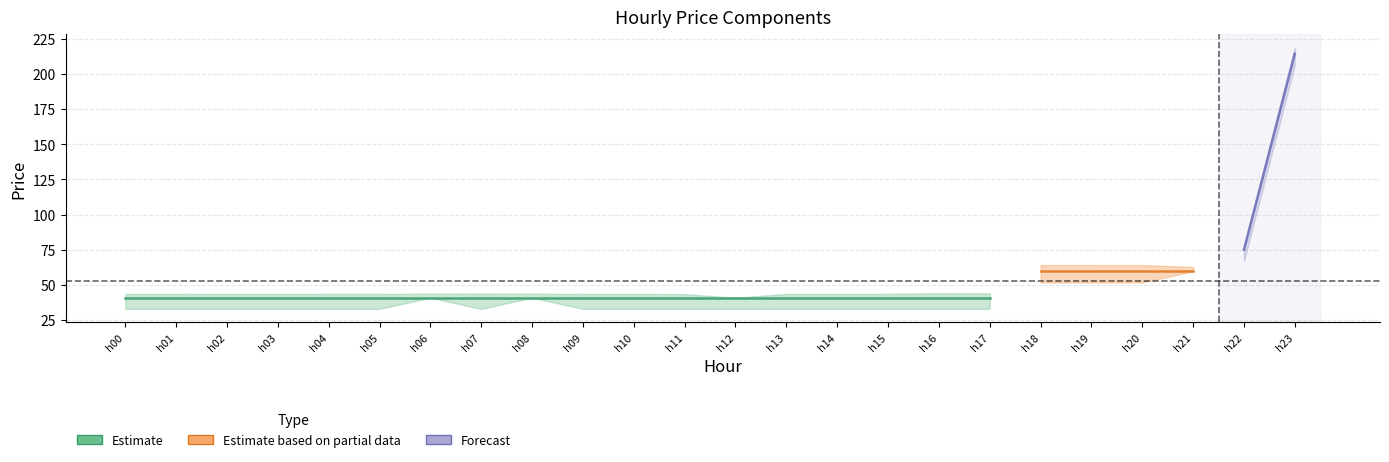

Reading left to right, list all the values displayed in this chart.

pr_e: 40.9	40.9	40.9	40.9	40.9	40.9	40.9	40.9	40.9	40.9	40.9	40.9	40.9	40.9	40.9	40.9	40.9	40.9	59.8	59.8	59.8	59.8	75.0	214.5
pr_fre_u: 2.7	2.7	2.7	2.7	2.7	2.7	2.8	2.8	2.8	2.7	2.7	2.5	0.0	2.7	2.7	2.7	3.2	3.1	4.4	4.4	4.4	3.1	2.8	4.4
pr_fre_d: 8.0	8.0	8.0	8.0	8.0	8.0	0.0	8.0	0.0	8.0	8.0	8.0	8.0	8.0	8.0	8.0	8.0	8.0	8.0	8.0	8.0	0.0	8.0	8.0